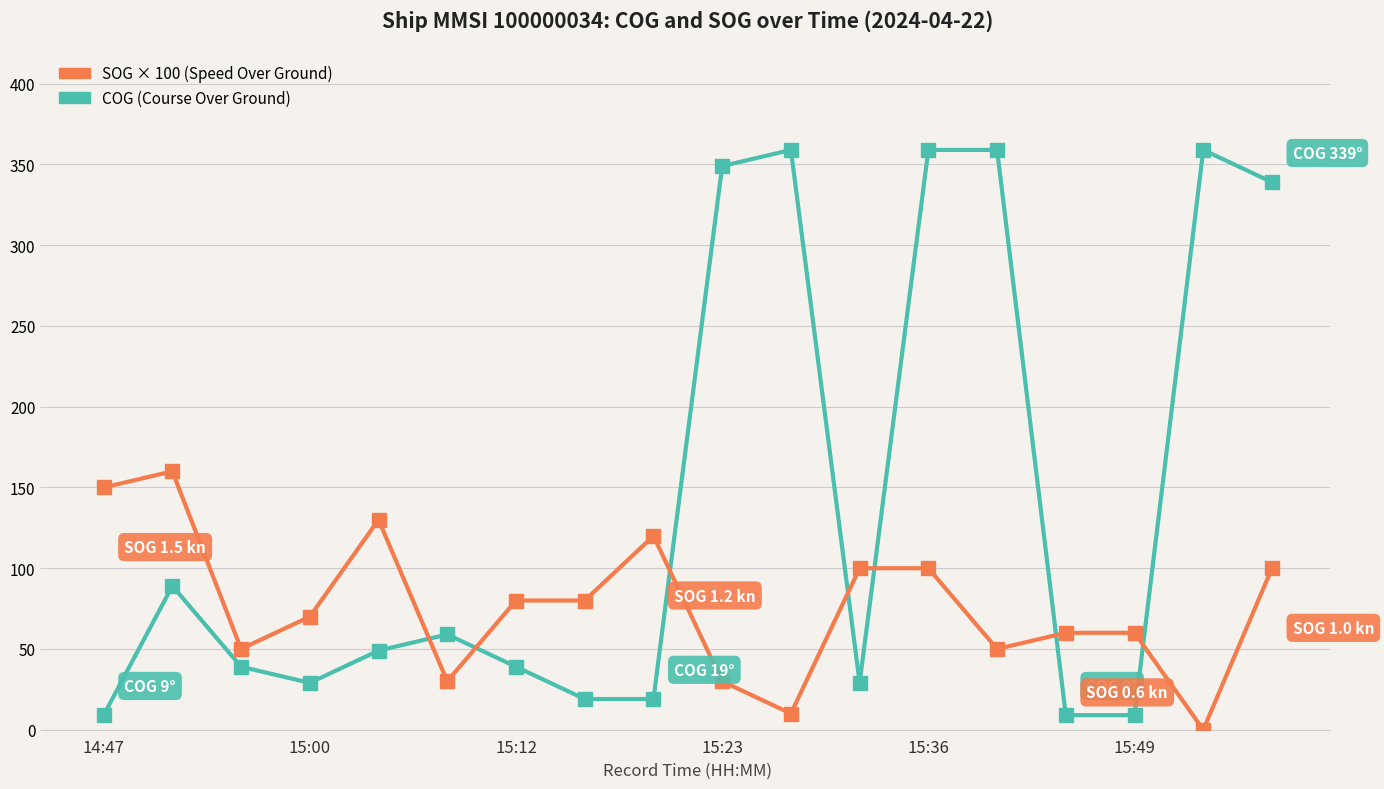

Does the chart display data point markers on the line(s)?

Yes